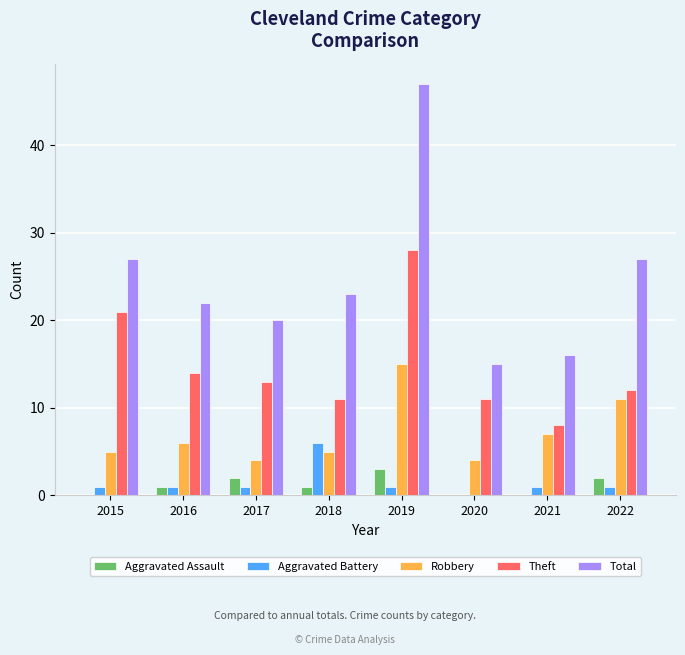

The value of Robbery at 2019 is 25. True or false?

False